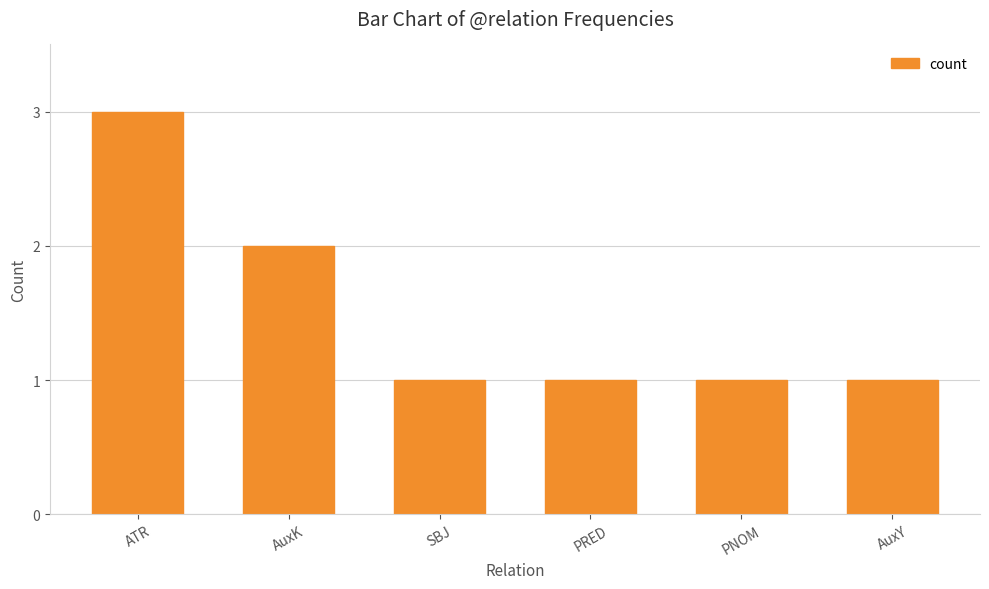

What is the label of the 5th bar from the right?

AuxK